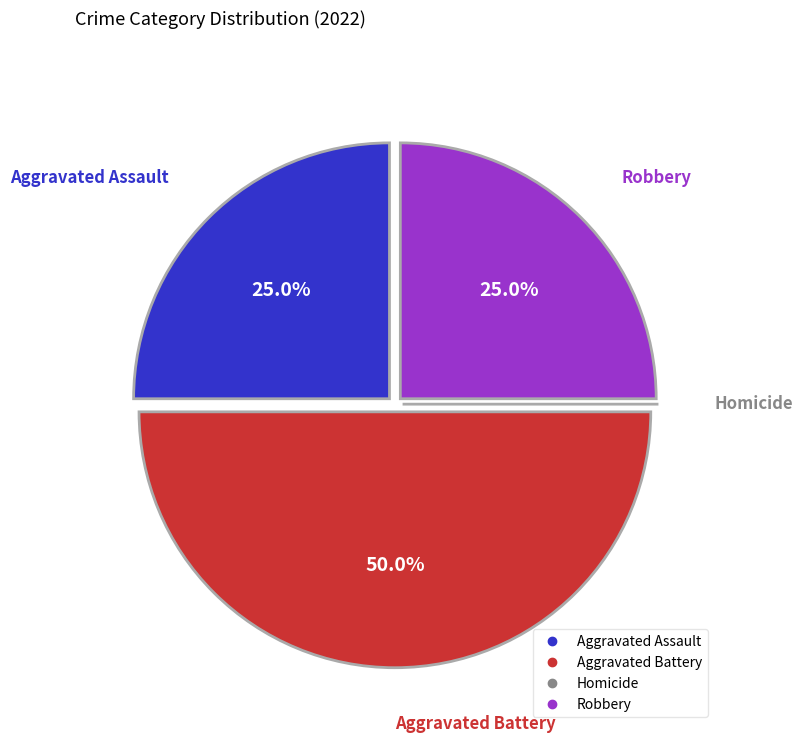

To the nearest percent, what is the average slice percentage?

25%